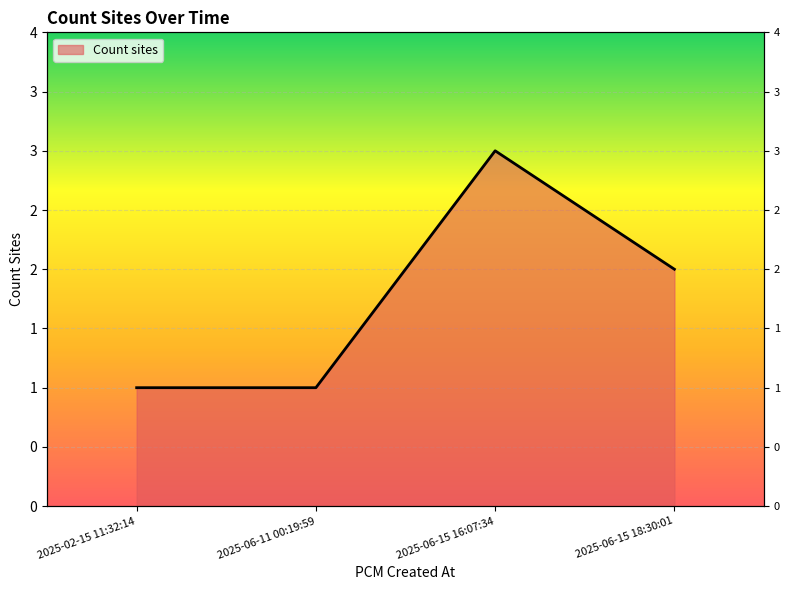

Count the number of values greater than 2.

1